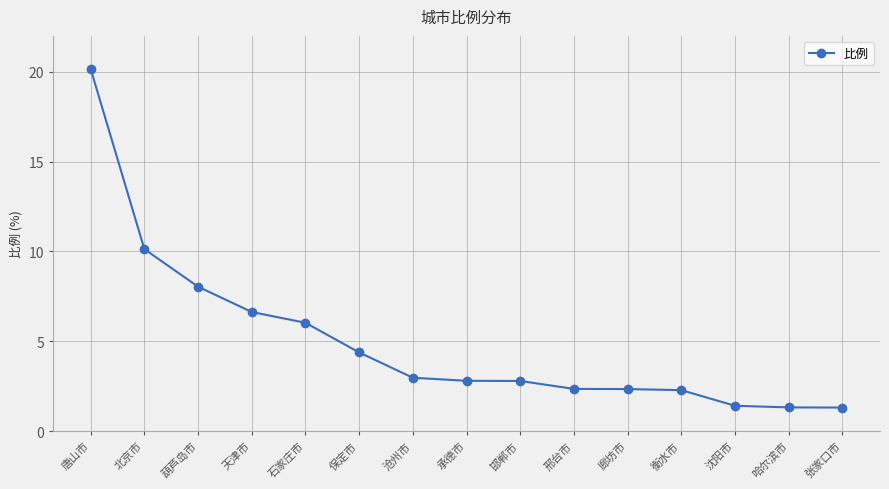

What is the difference between the values at 北京市 and 廊坊市?

7.8